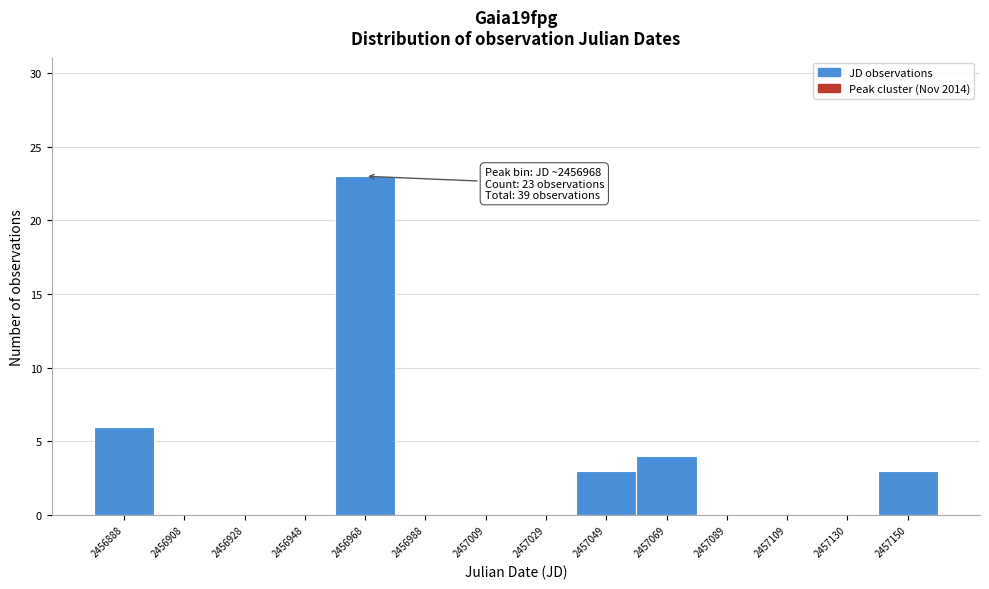

Over which range of the x-axis is the bar tallest?

2456960 to 2456980